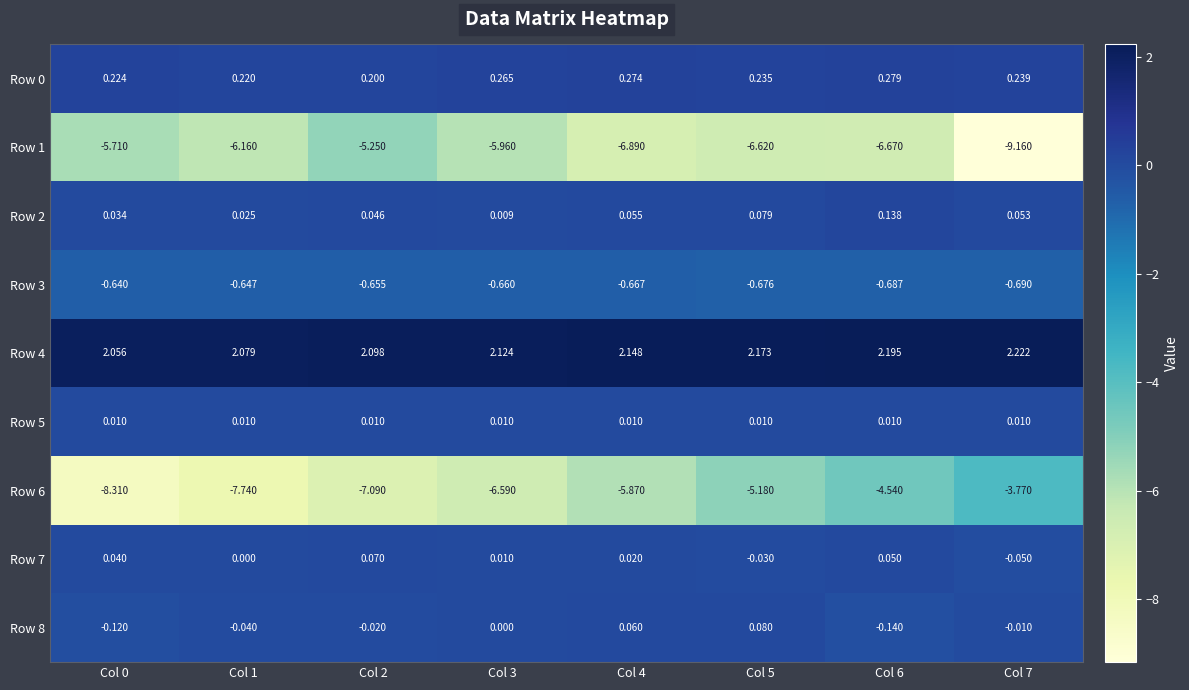

What is the total value across all series at Col 3?

-10.8